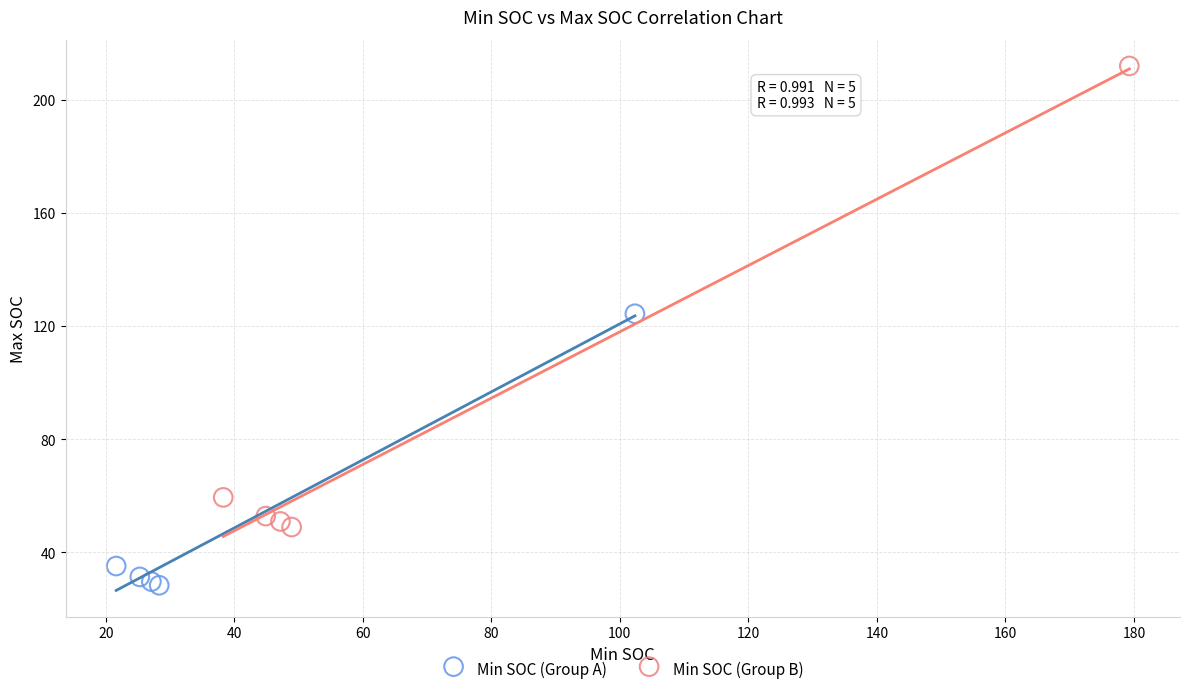

Which series has the widest spread of Y values?

Min SOC (Group B)